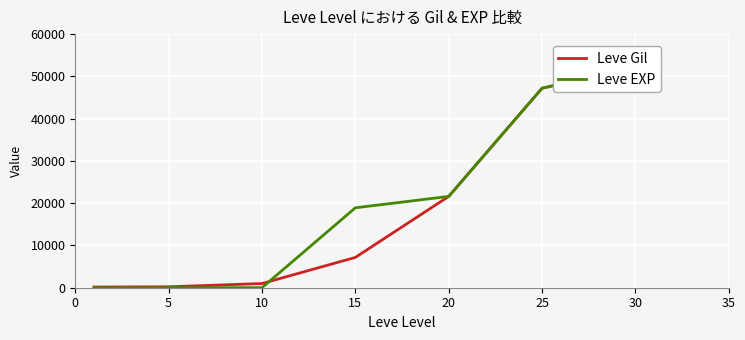

At which label does Leve EXP first exceed 18910?

20